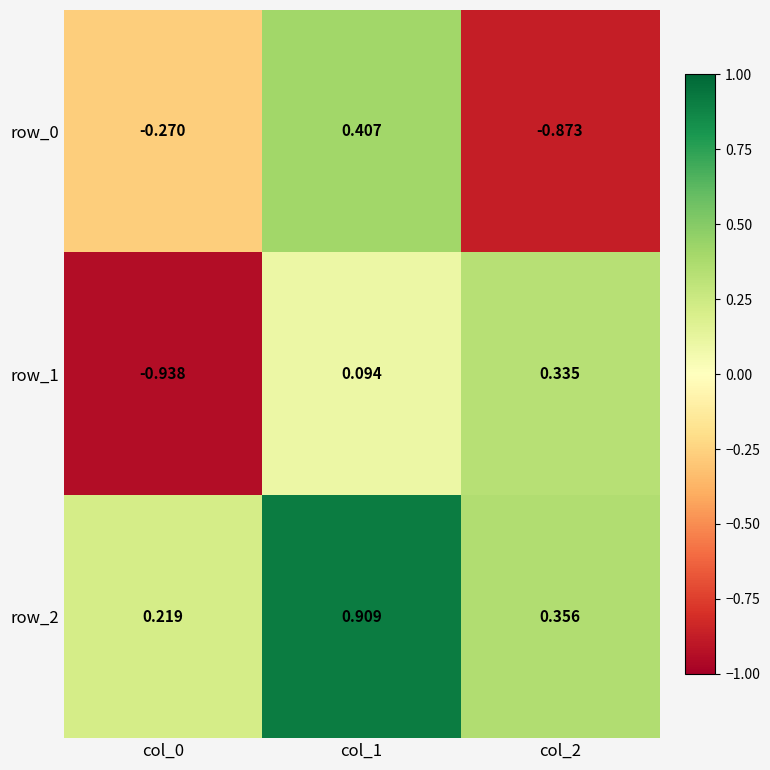

What is the total value across all series at col_1?

1.4